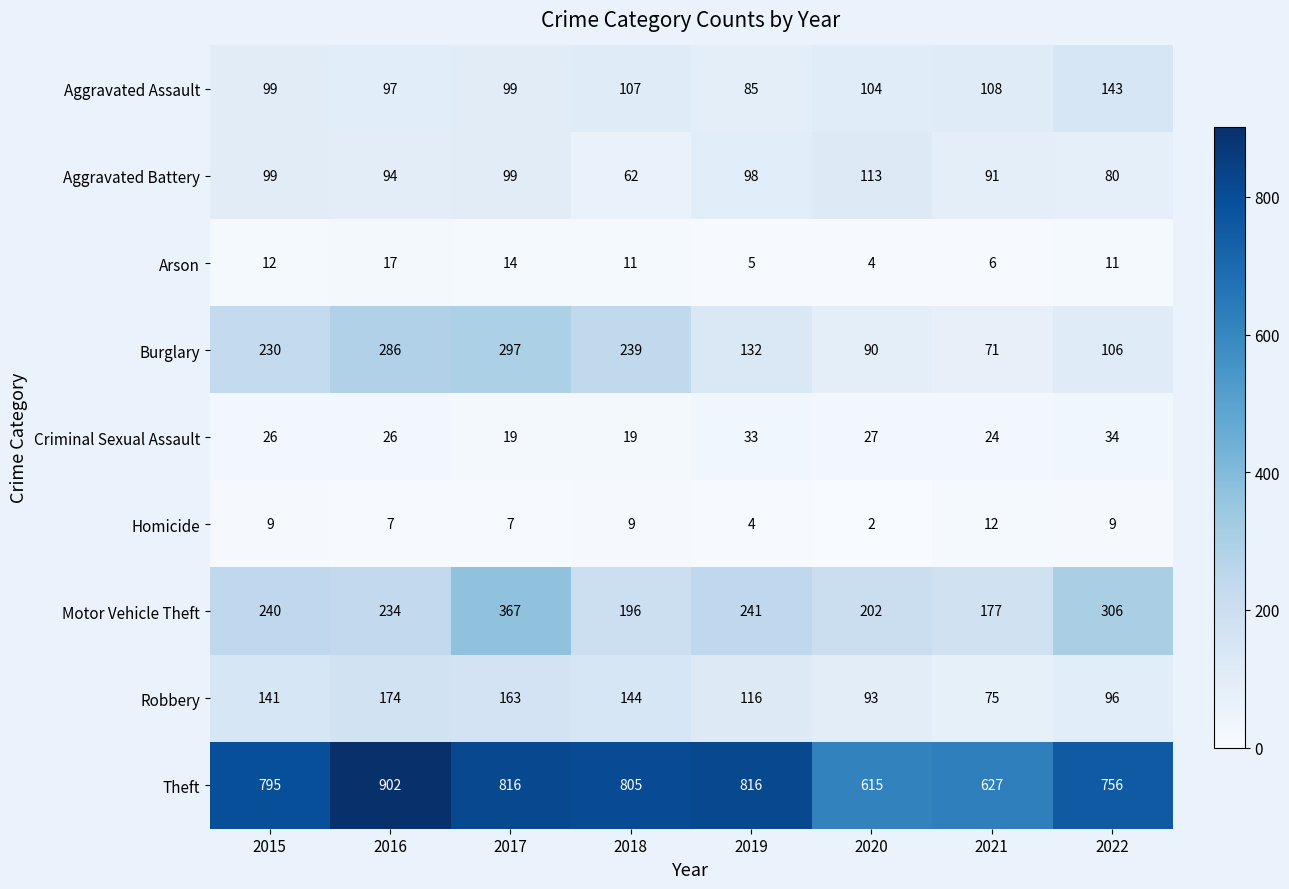

Which series has the widest spread of values?

Theft